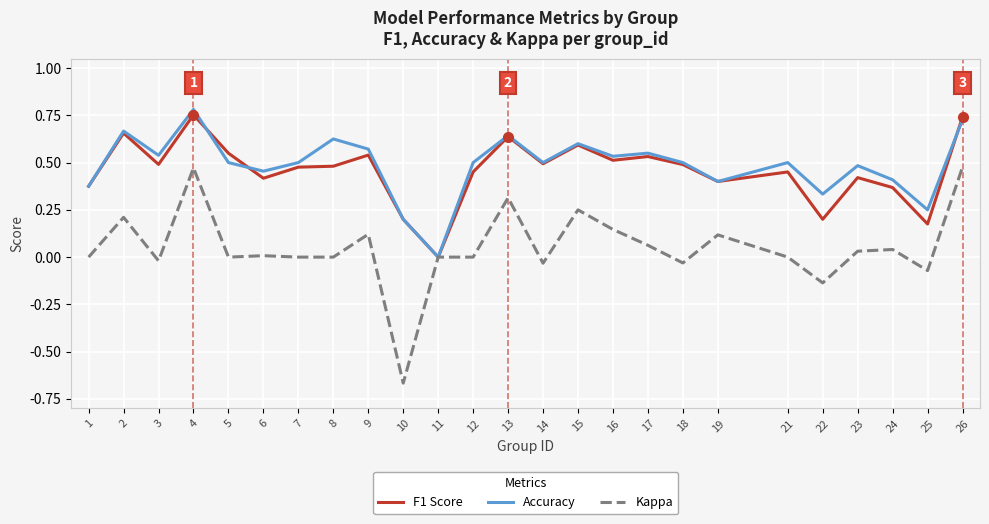

Where is the first local maximum for F1 Score?

2